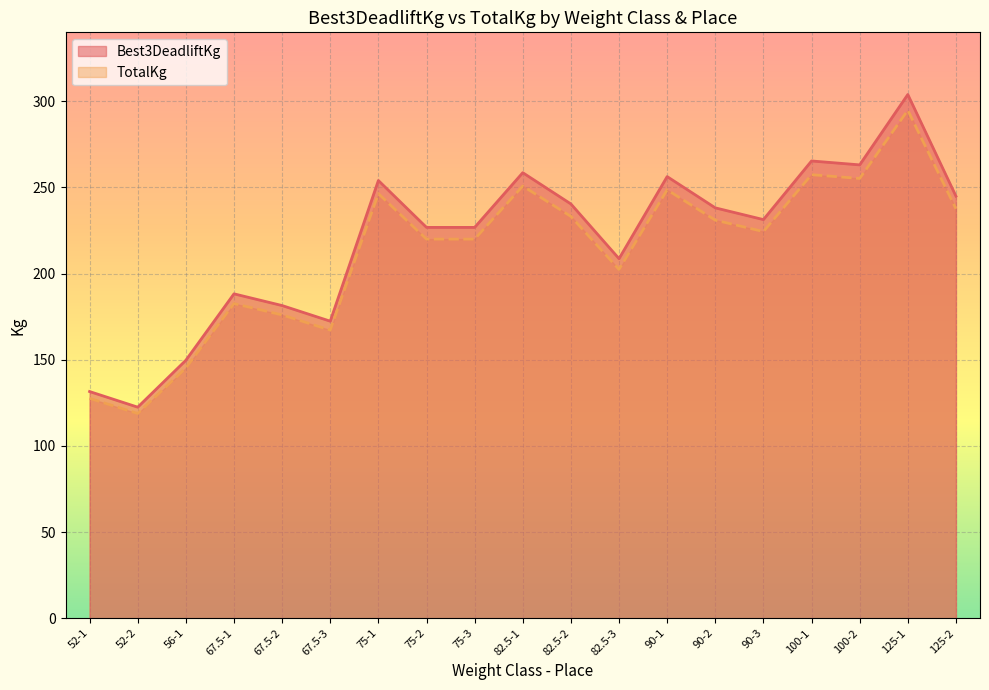

What is the difference between the highest and lowest values at 100-1?

8.0